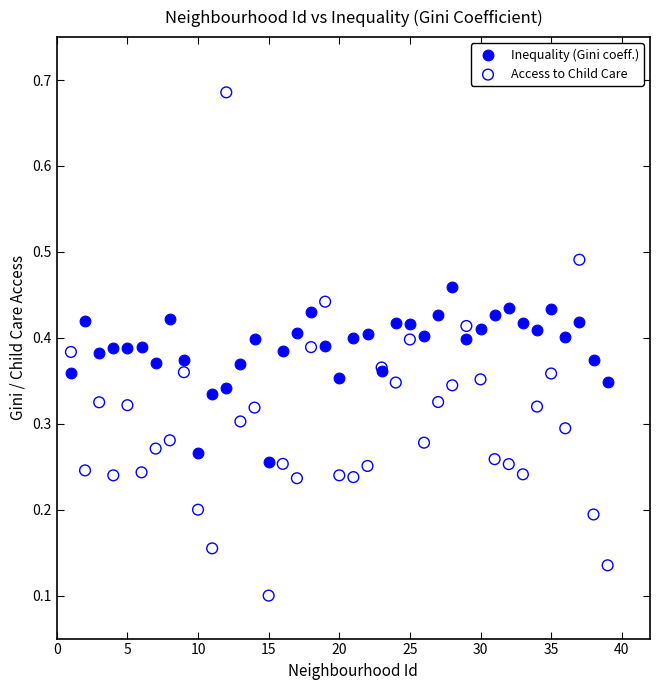

Which series has the widest spread of Y values?

Access to Child Care